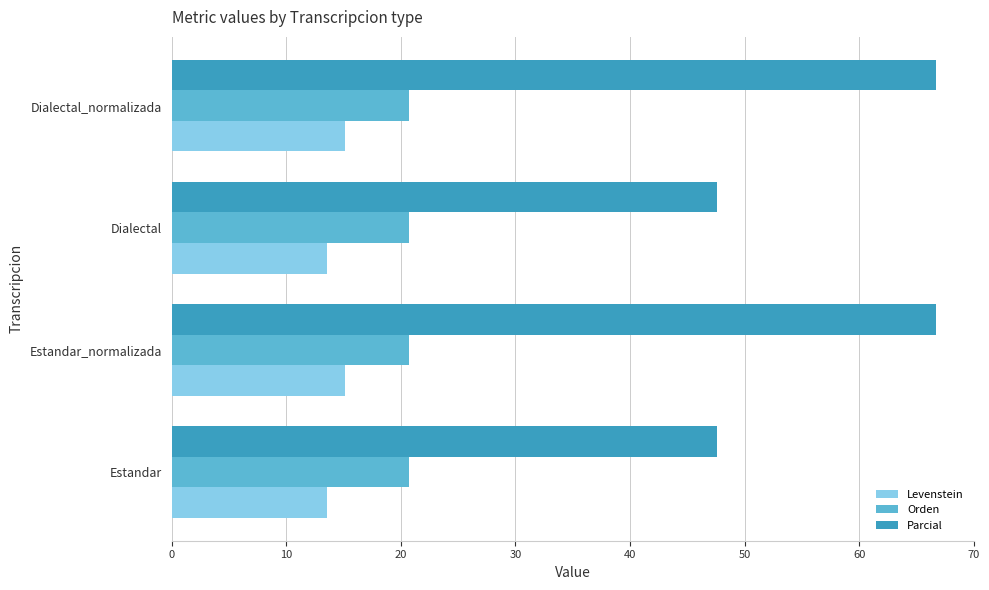

What is the difference between the highest and lowest values at Estandar?

34.1